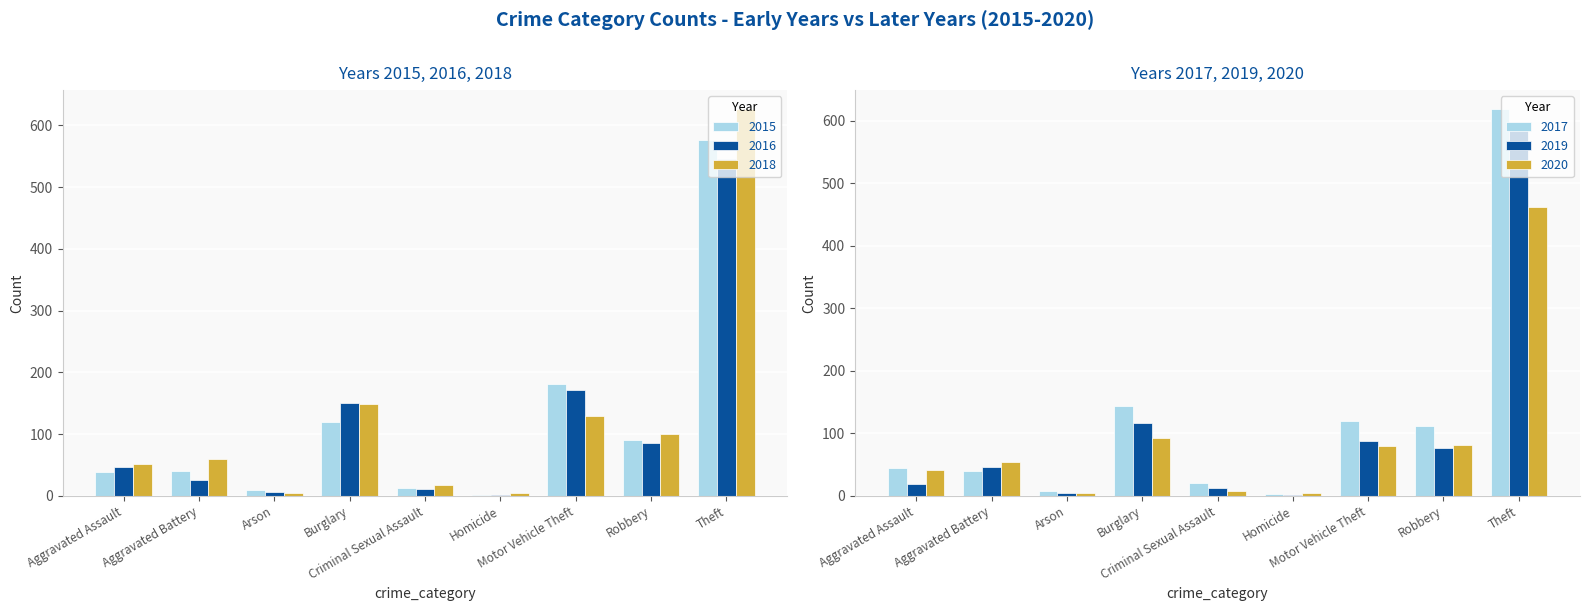

The 2018 series shows 4 at Arson. True or false?

True